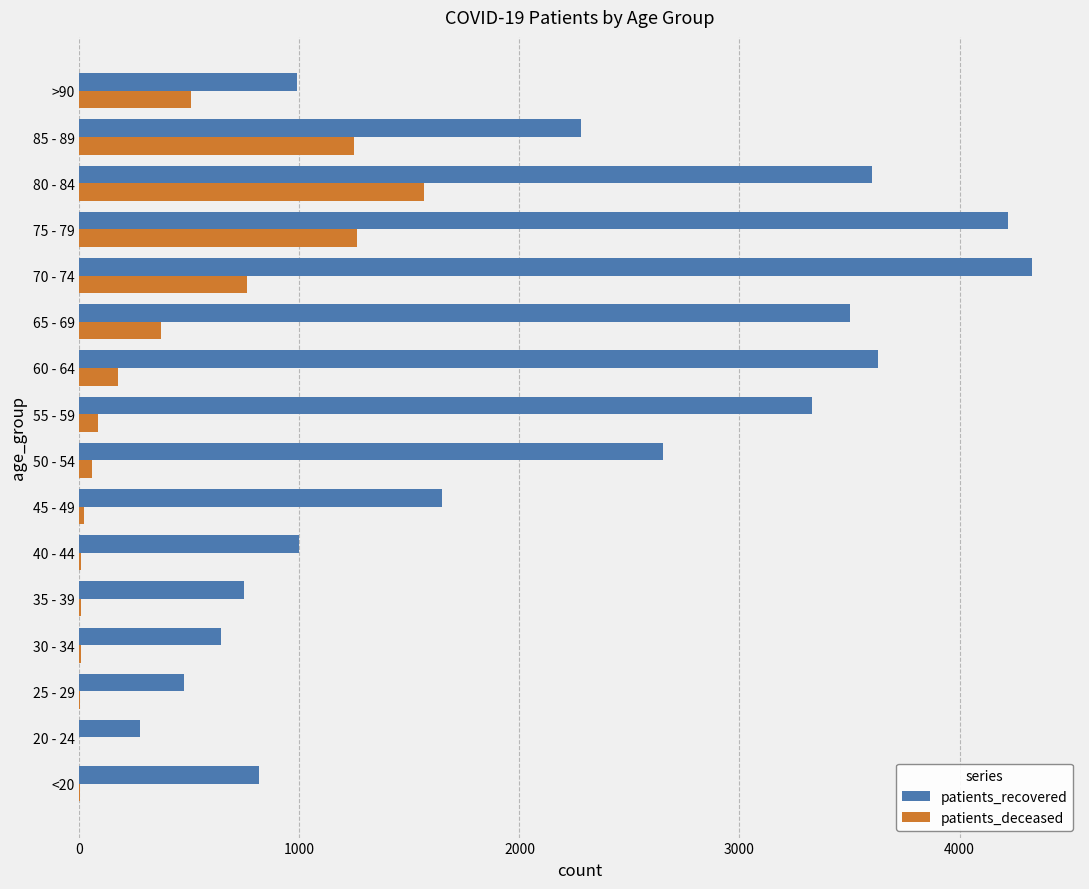

Which series changed the most between 20 - 24 and 40 - 44?

patients_recovered